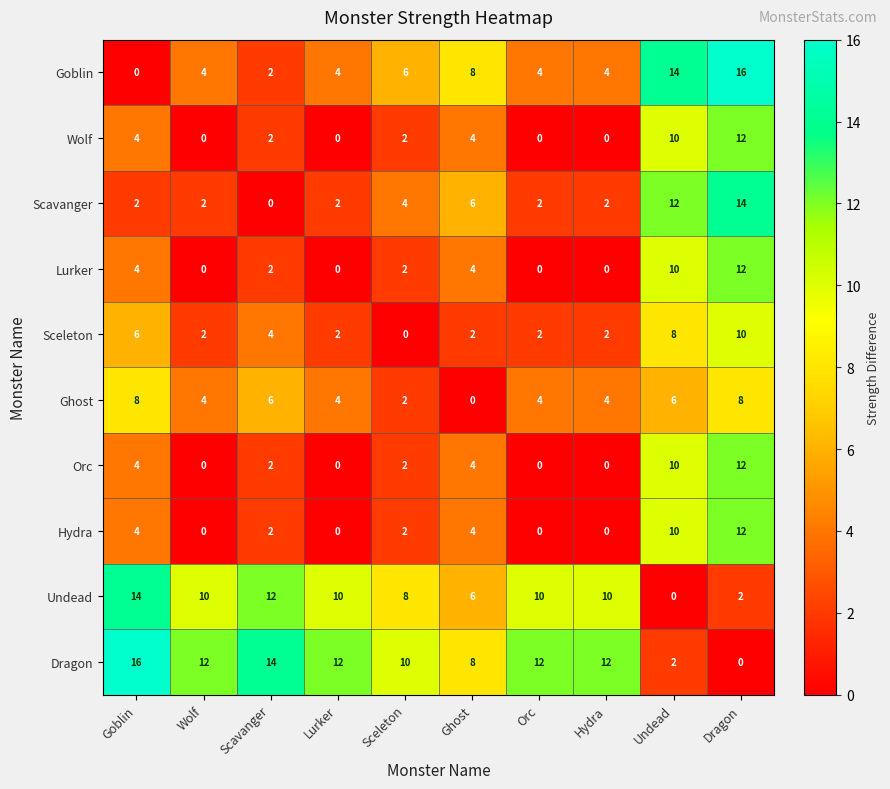

What is the difference between the highest and lowest values at Wolf?

12